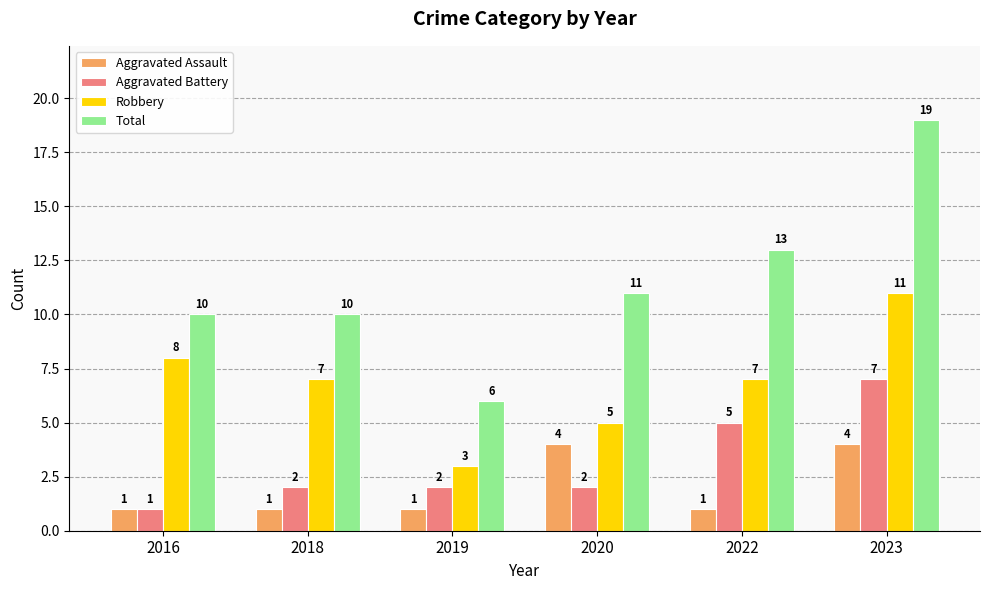

What is the lowest value of the Total series?

6